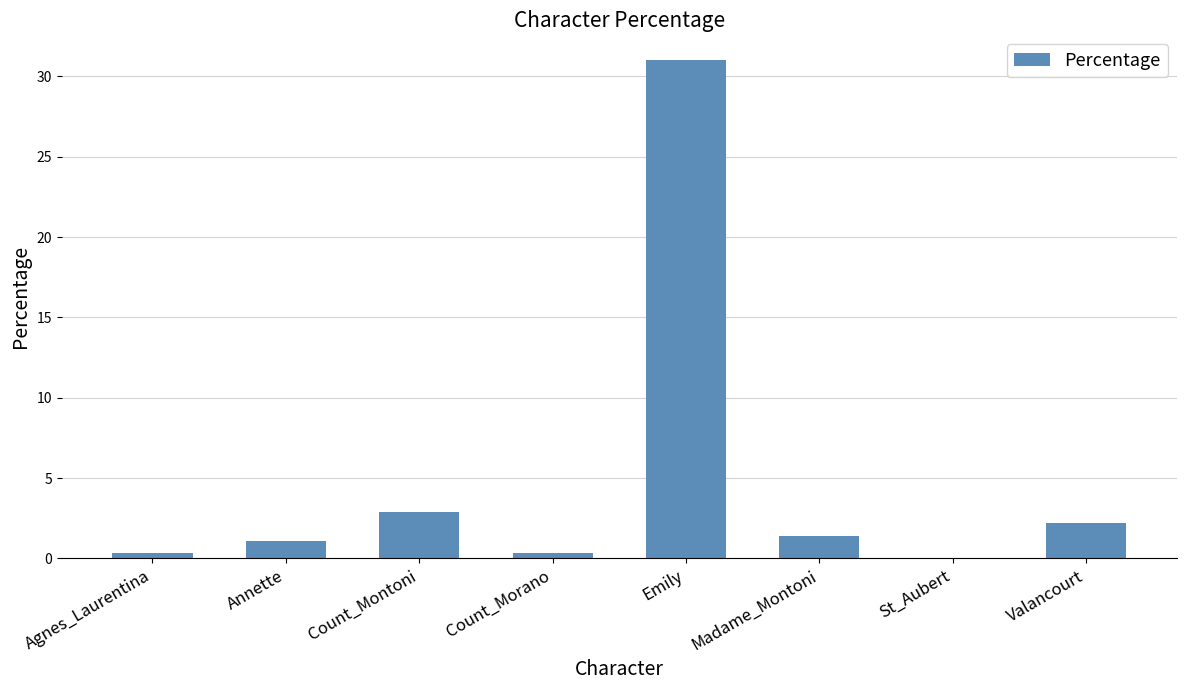

What is the sum of all values?

39.2